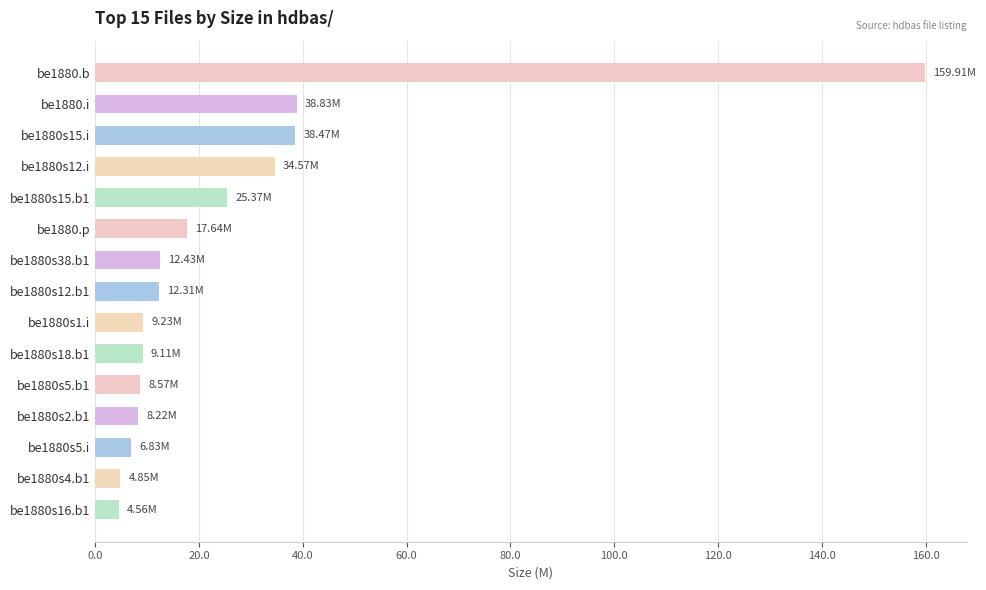

What is the sum of the values at be1880s5.b1 and be1880s15.i?

47.0